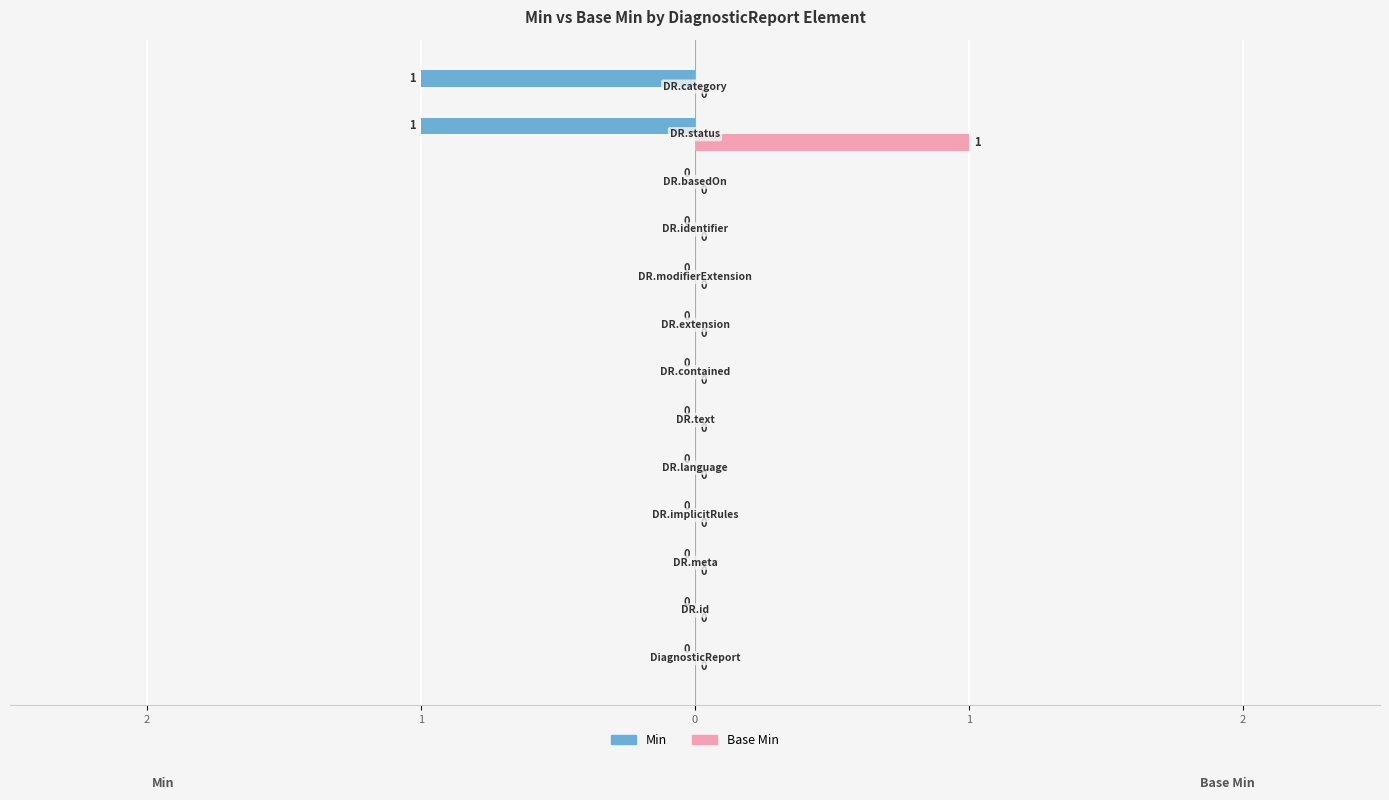

What are all the series names shown in the legend?

Min, Base Min